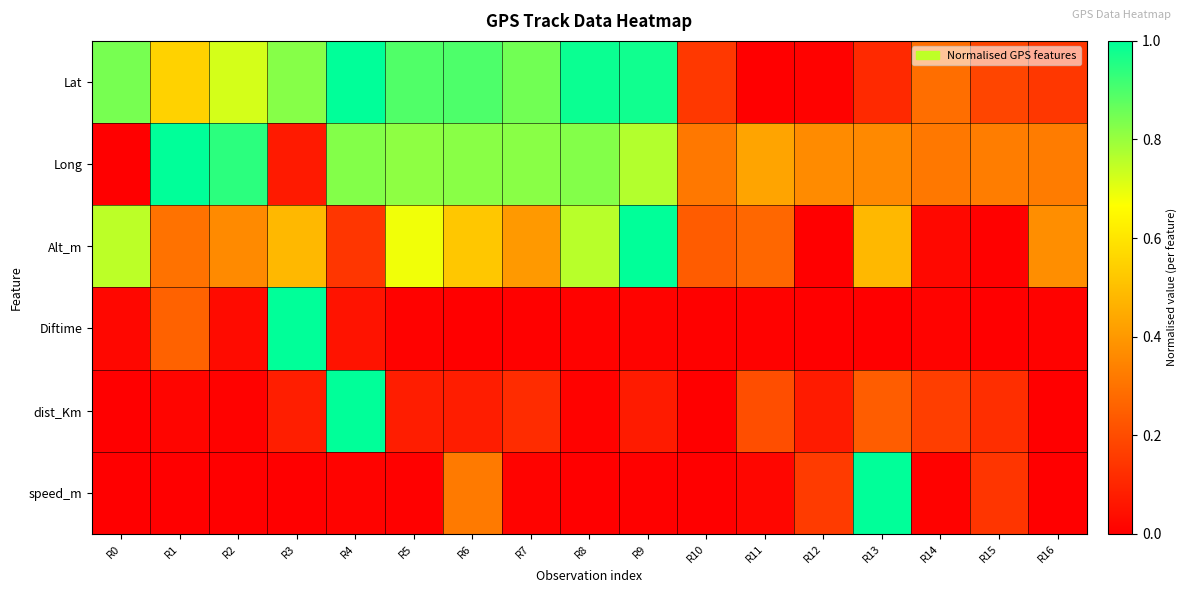

List the series in order of their peak value, highest first.

Lat, Long, Alt_m, Diftime, dist_Km, speed_m